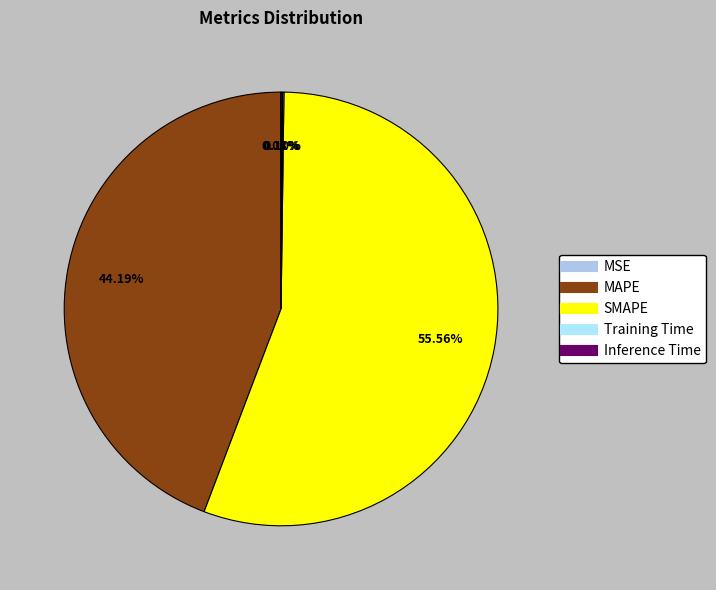

Does any single category account for the majority?

Yes